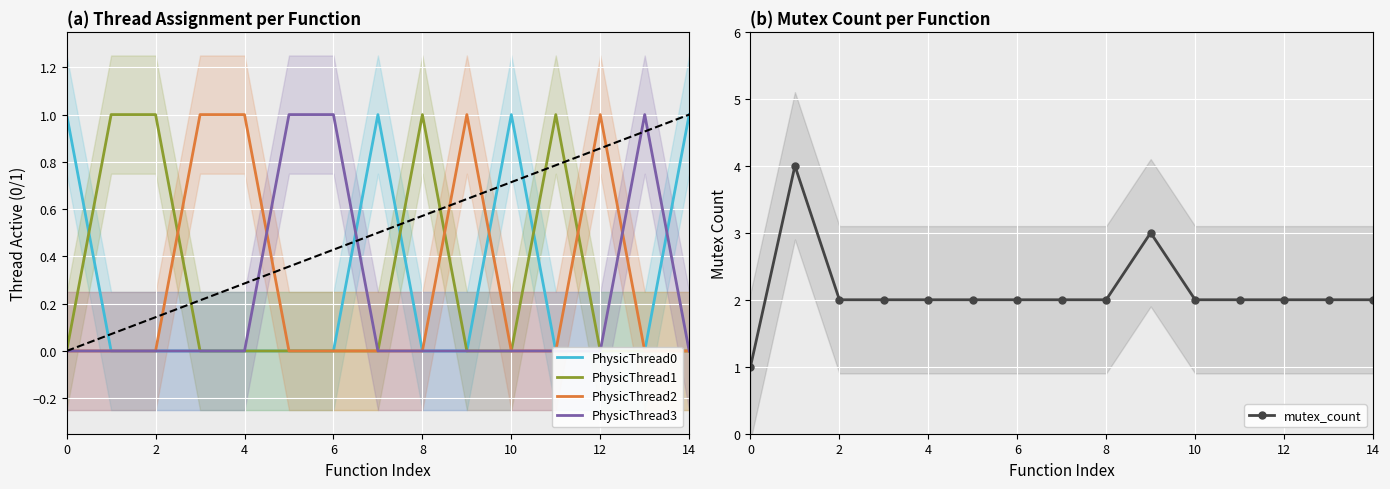

The value of mutex_count at 2 is 3. True or false?

False